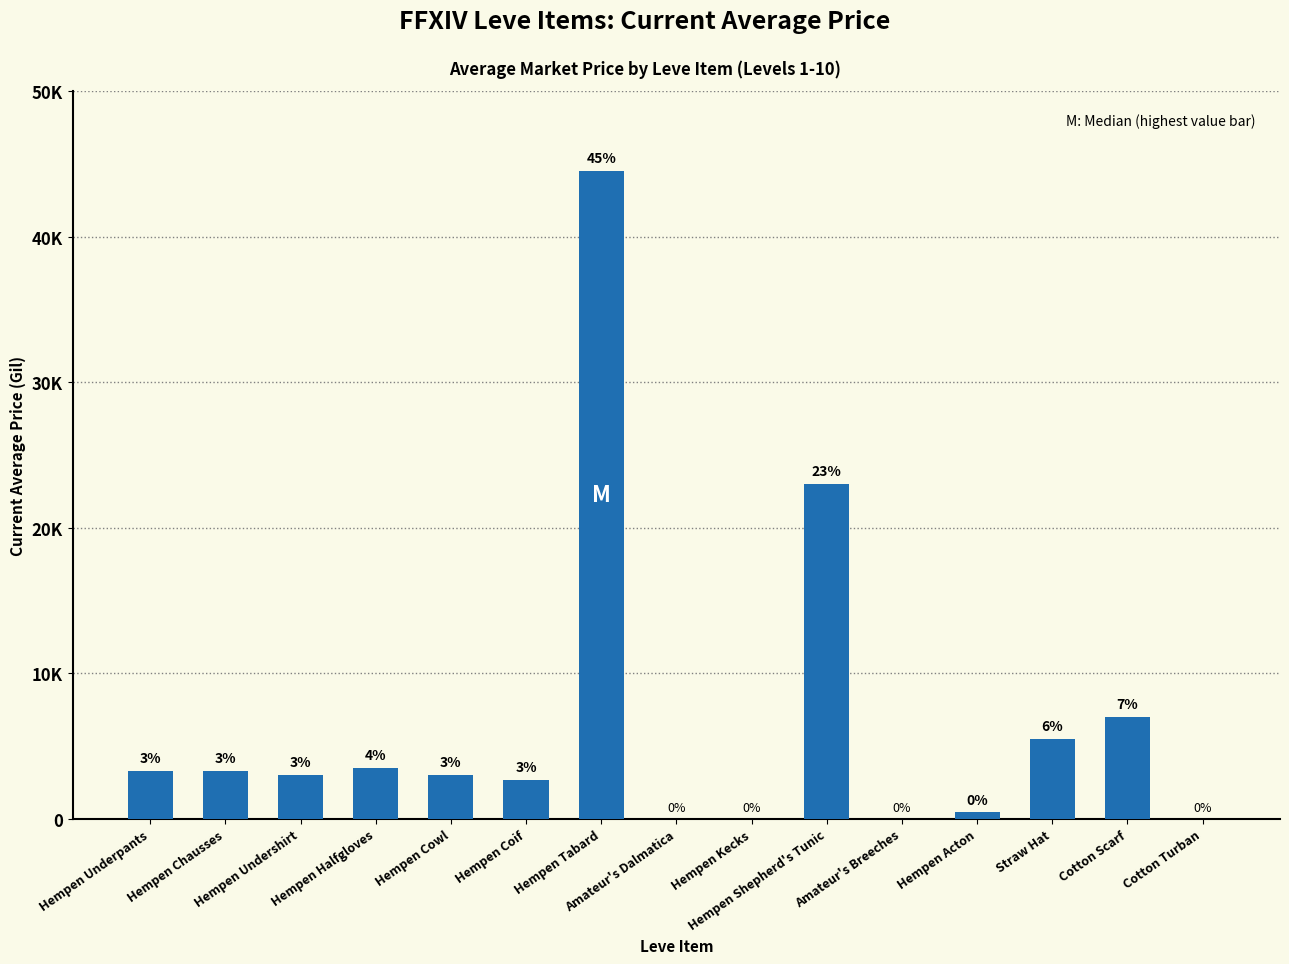

Are the bars horizontal?

No